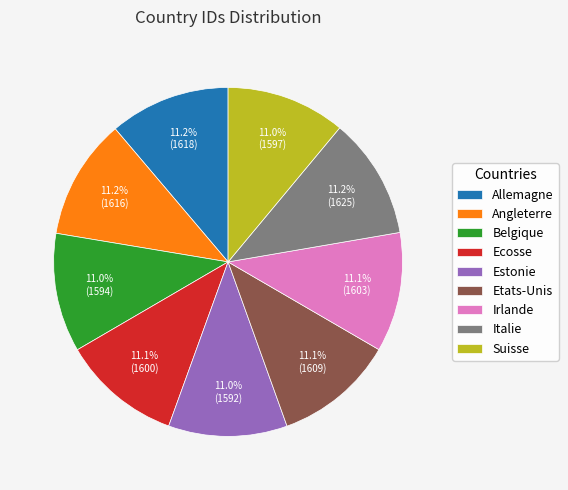

Does Ecosse represent more than half of the total?

No